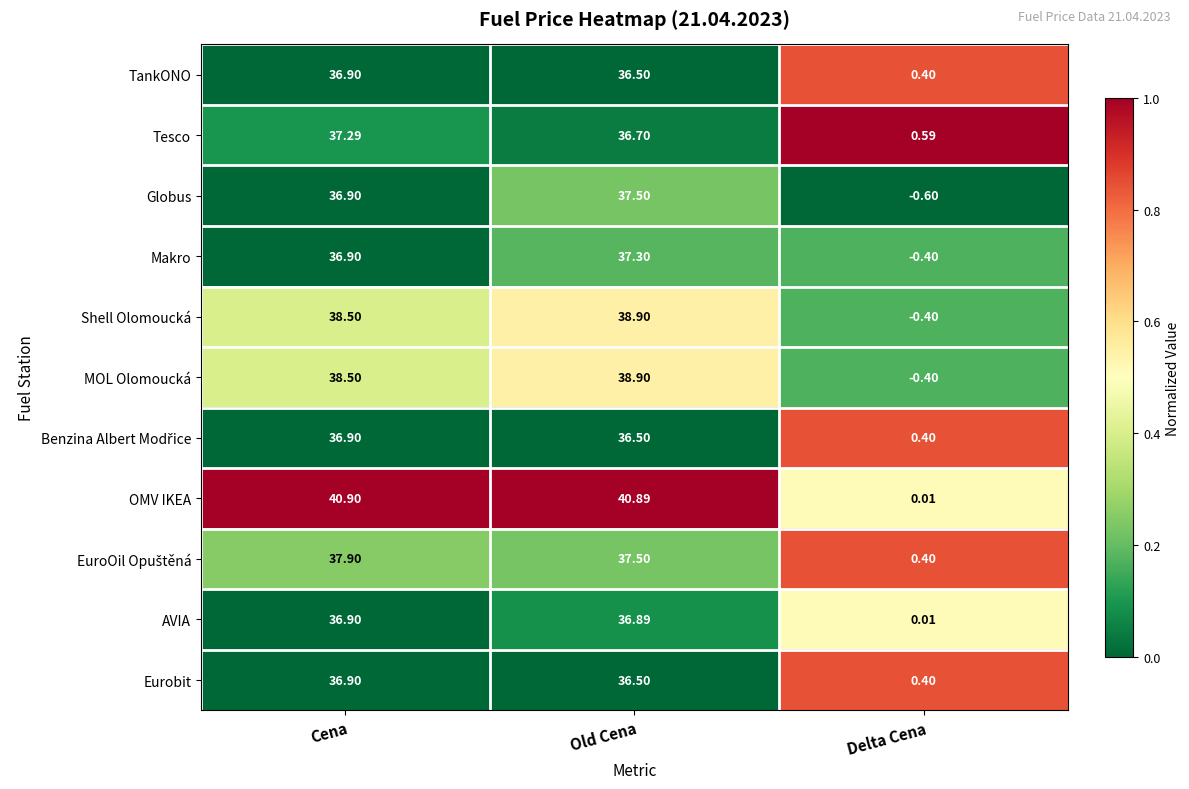

Where is MOL Olomoucká nearest to the value 19?

Delta Cena